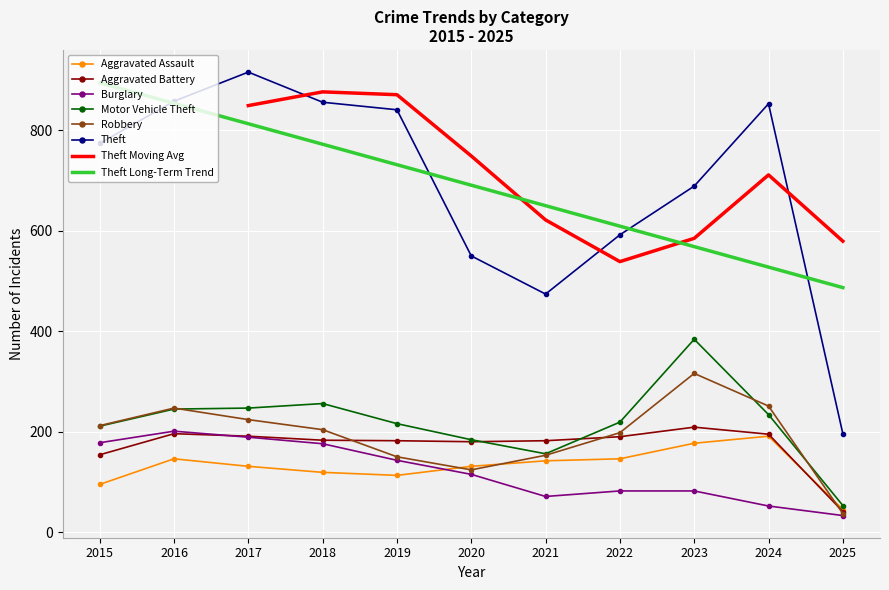

Which series has the largest range (max minus min)?

Theft